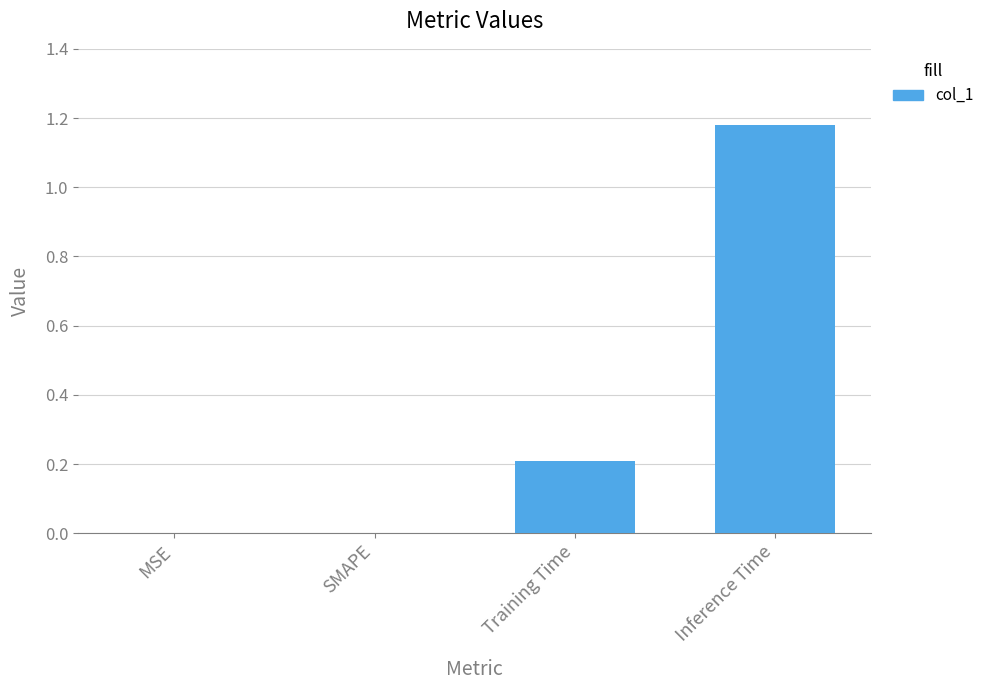

The chart shows a value of -0.4 at SMAPE. True or false?

False